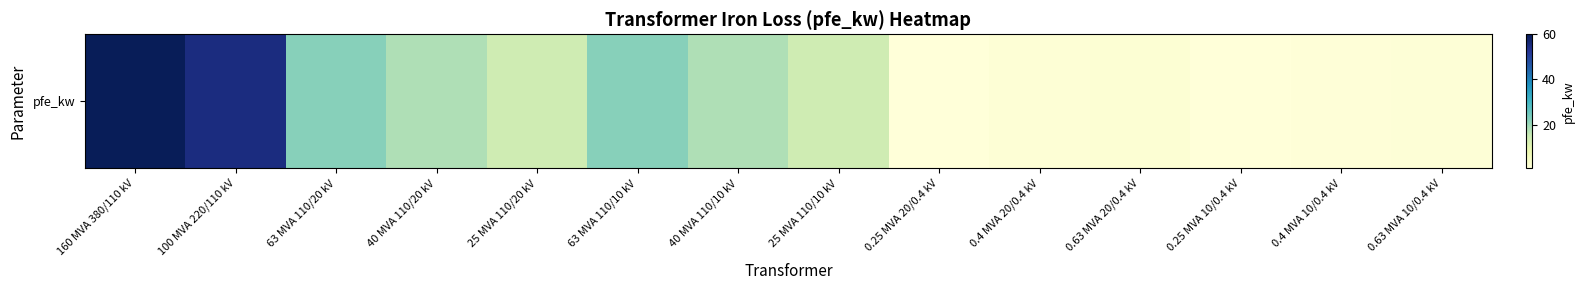

Is it true that the value at 40 MVA 110/10 kV is 18.0?

True